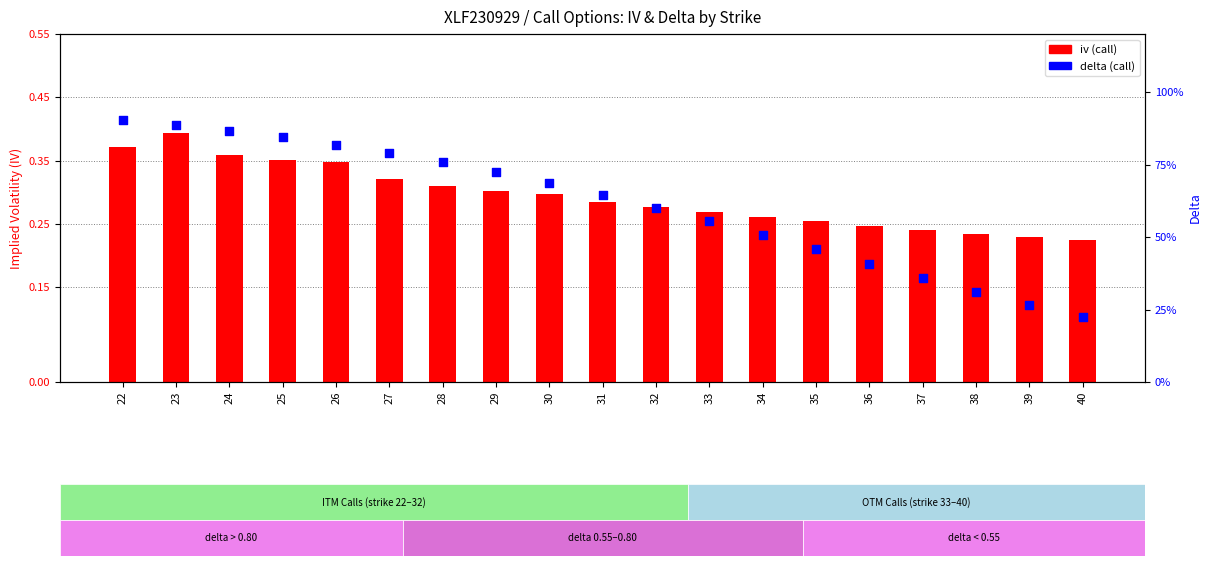

Which series reaches the minimum Y coordinate?

iv (call)